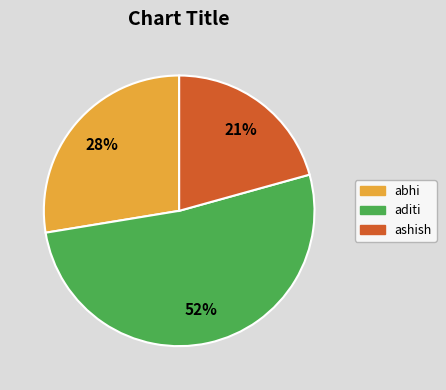

How many slices are in this pie chart?

3